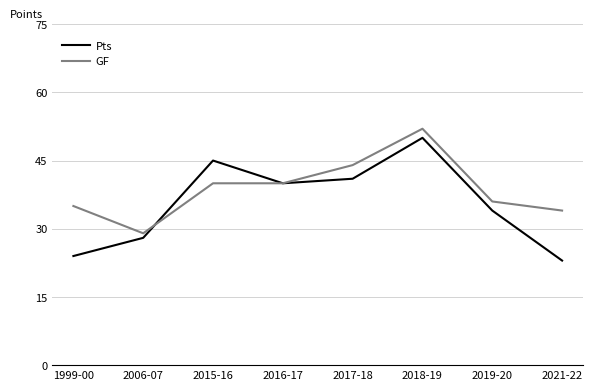

What position from the right is 2006-07?

7